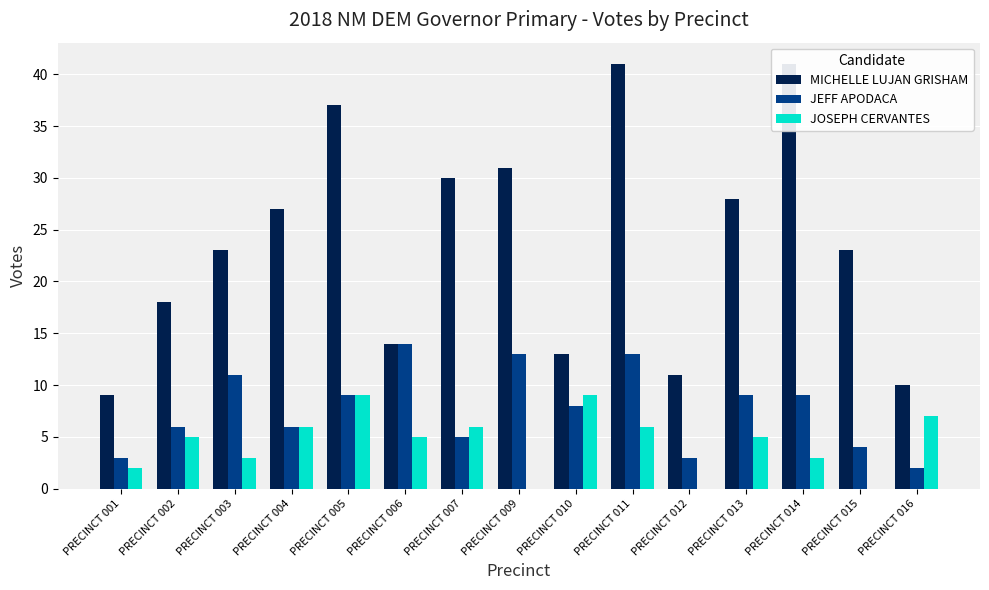

Which series has the widest spread of values?

MICHELLE LUJAN GRISHAM